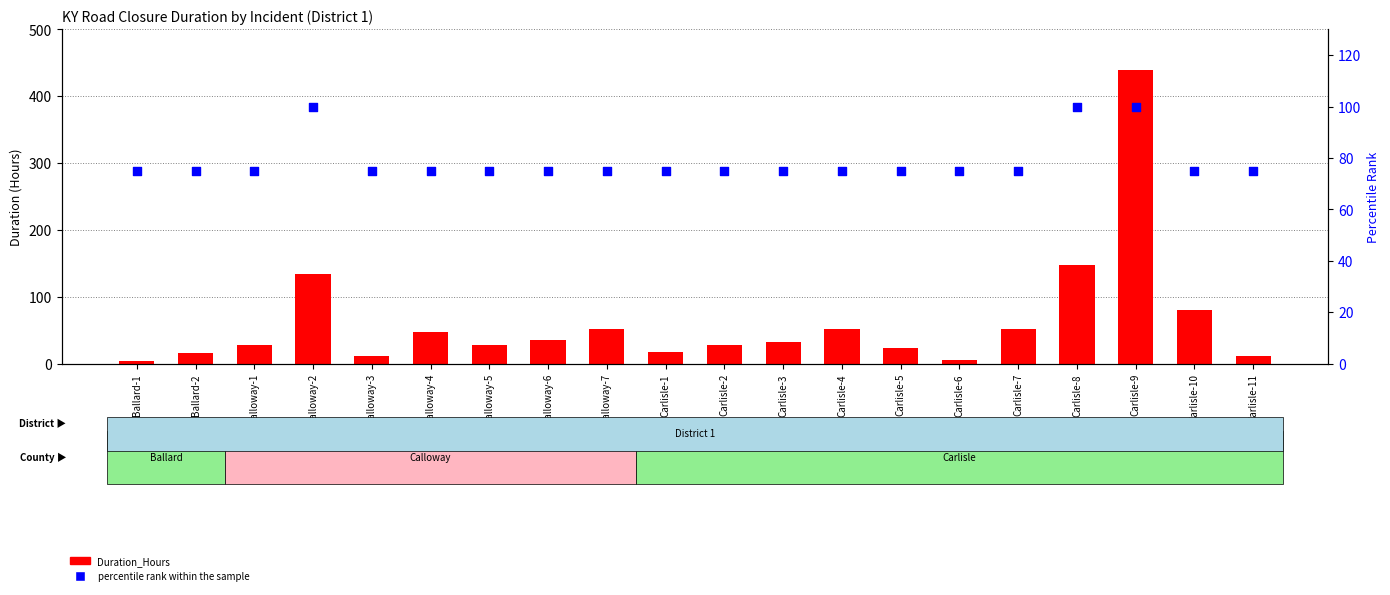

Which series contains the highest Y value?

Duration_Hours